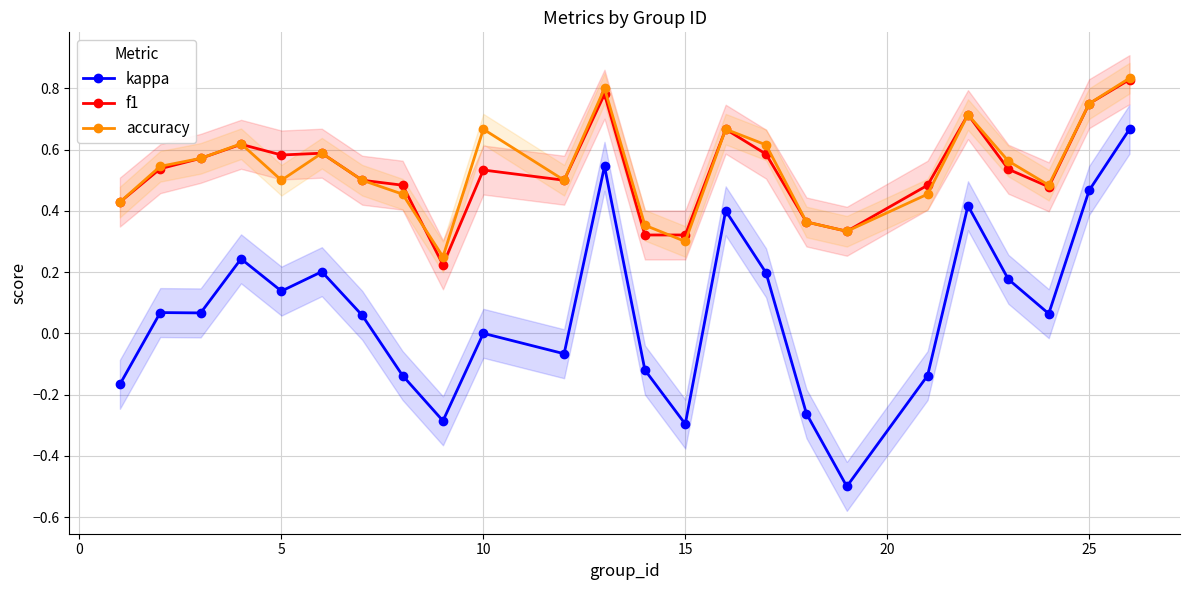

Rank the series by their maximum value, from lowest to highest.

kappa, f1, accuracy